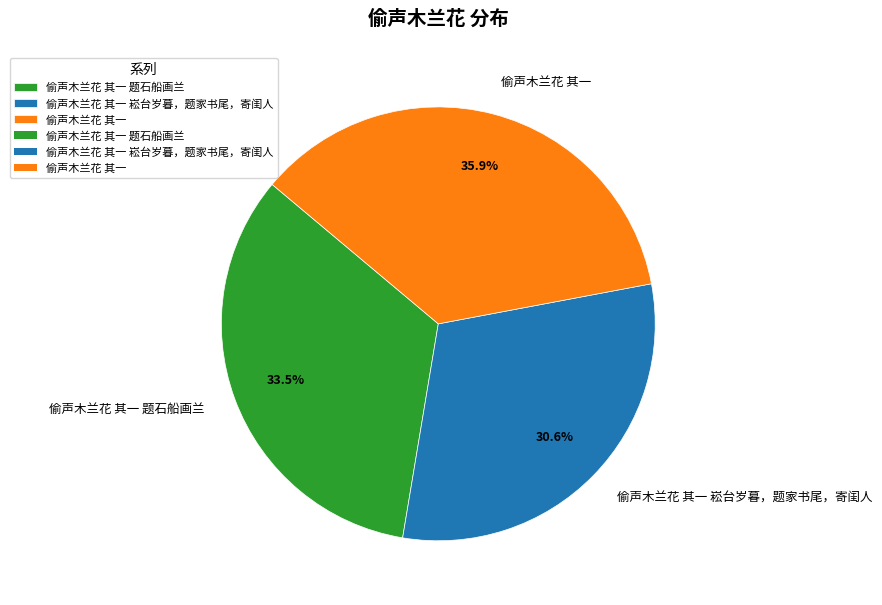

Between 偷声木兰花 其一 崧台岁暮，题家书尾，寄闺人 and 偷声木兰花 其一, which is larger?

偷声木兰花 其一